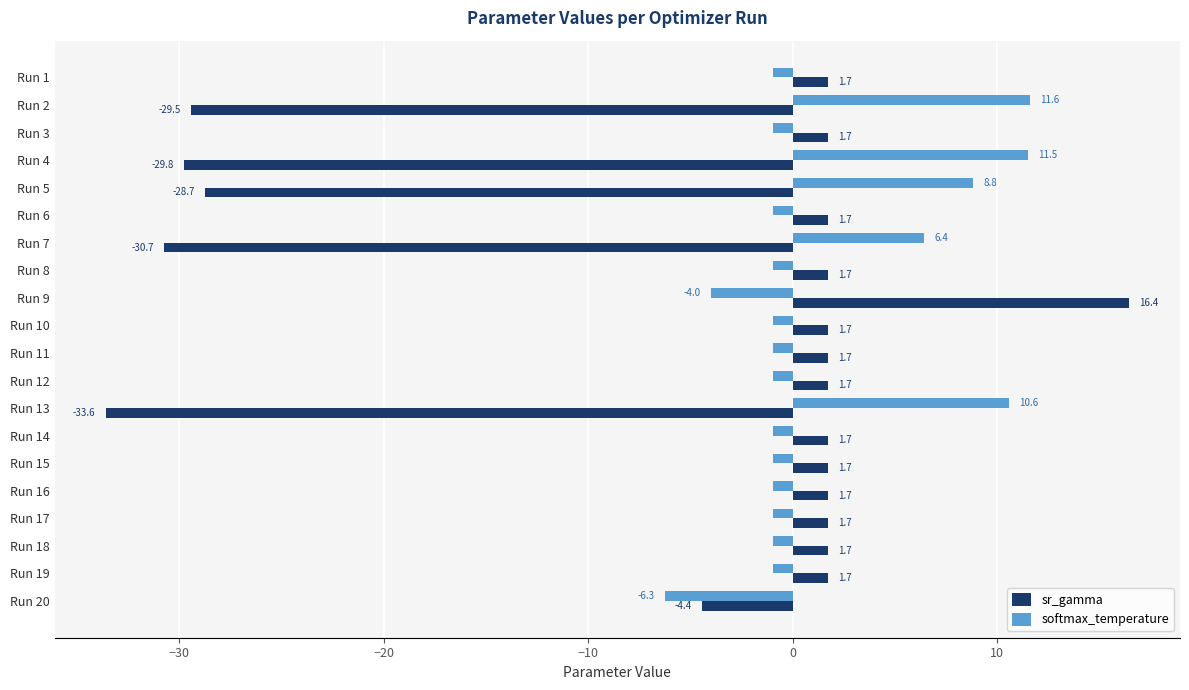

Which label corresponds to the largest value in the chart?

Run 9